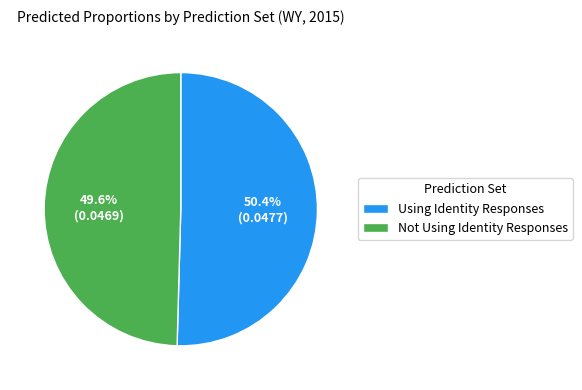

What is the largest slice in the pie chart?

Using Identity Responses